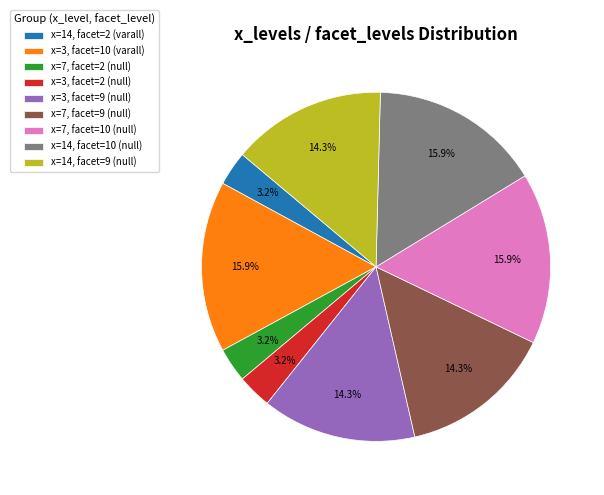

Is there any slice that represents more than half of the pie?

No